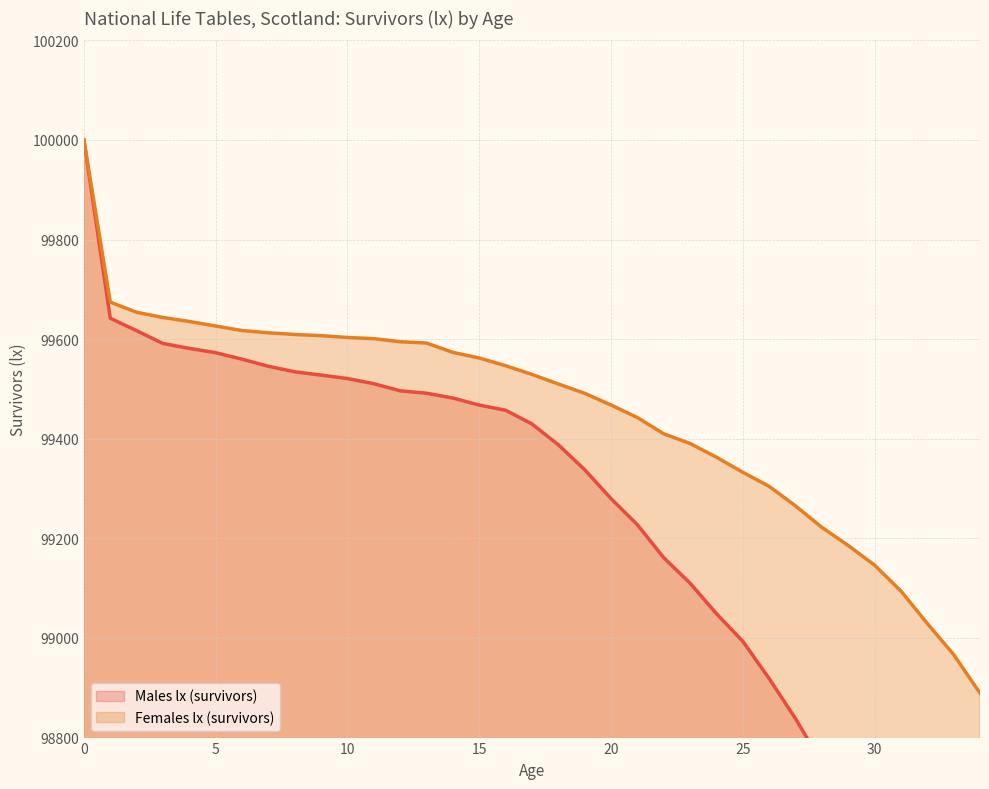

What value does the Females lx (survivors) series have at 18?

99510.0